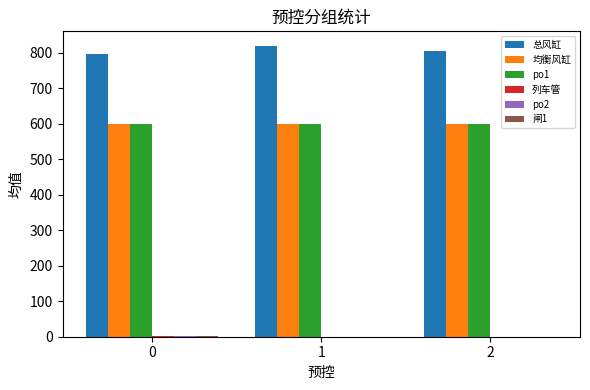

The value of po1 at 2 is 986.8. True or false?

False